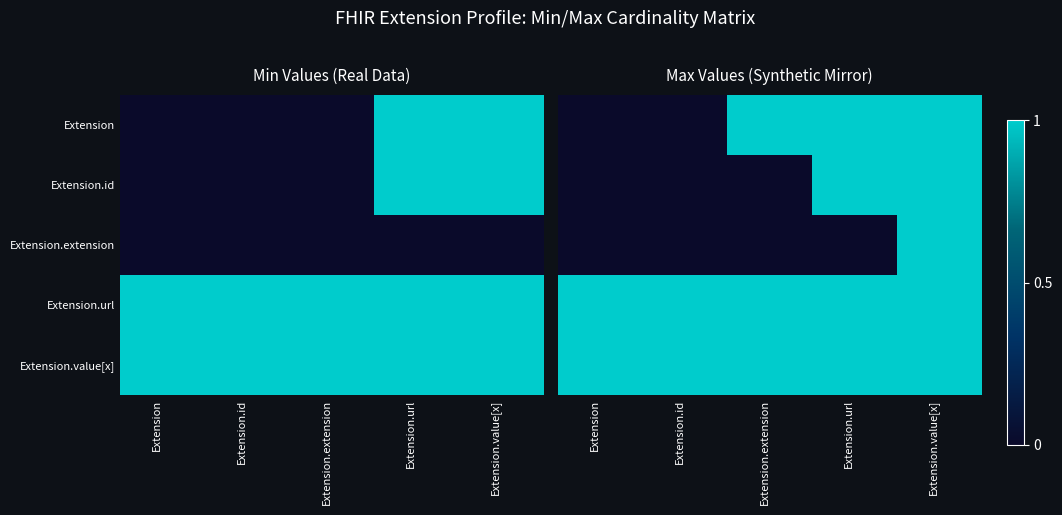

Rank the series by their maximum value, from highest to lowest.

Extension, Extension.id, Extension.extension, Extension.url, Extension.value[x]